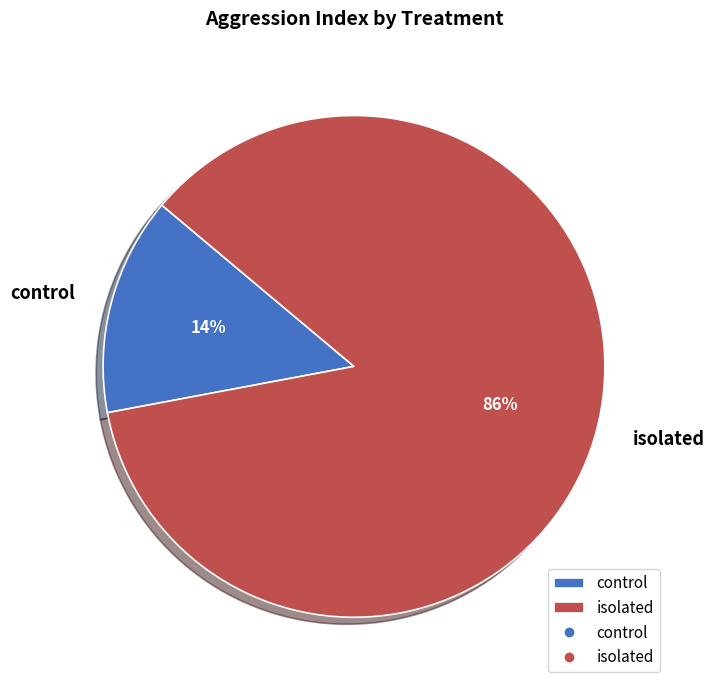

What percentage is the control slice, to the nearest percent?

14%